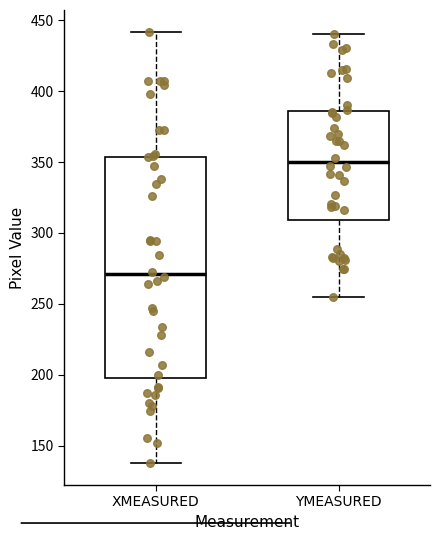

Which box is the tallest, from its lower edge to its upper edge?

XMEASURED